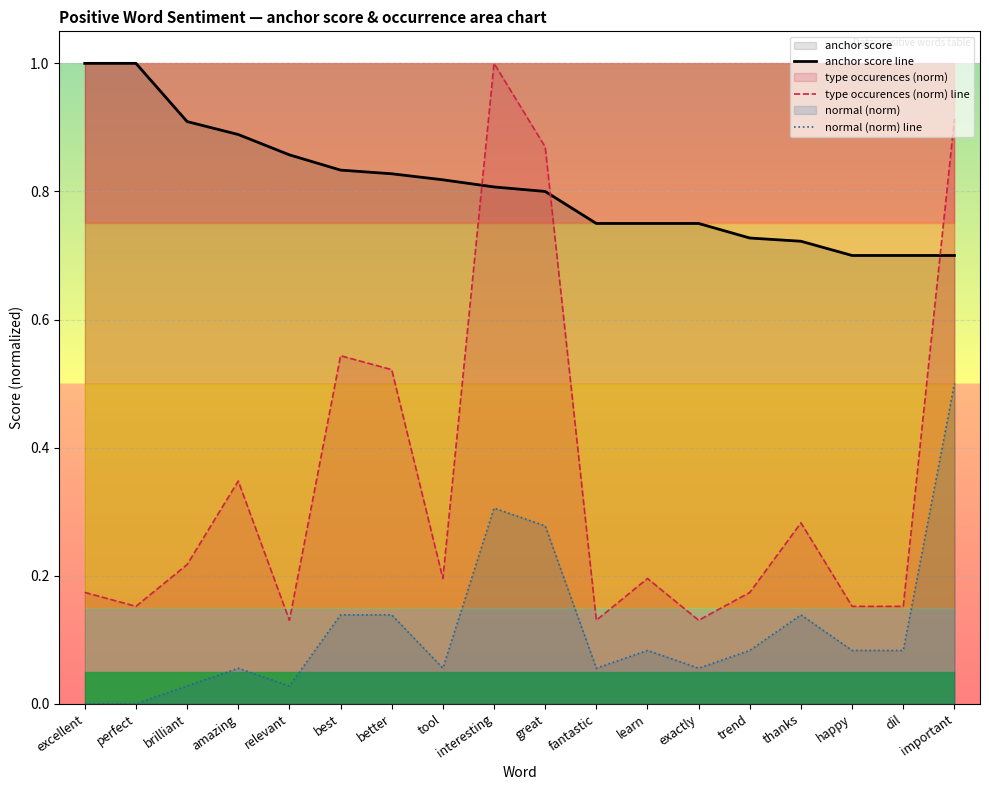

Is it true that type occurences (norm) line equals 0.1 at exactly?

True